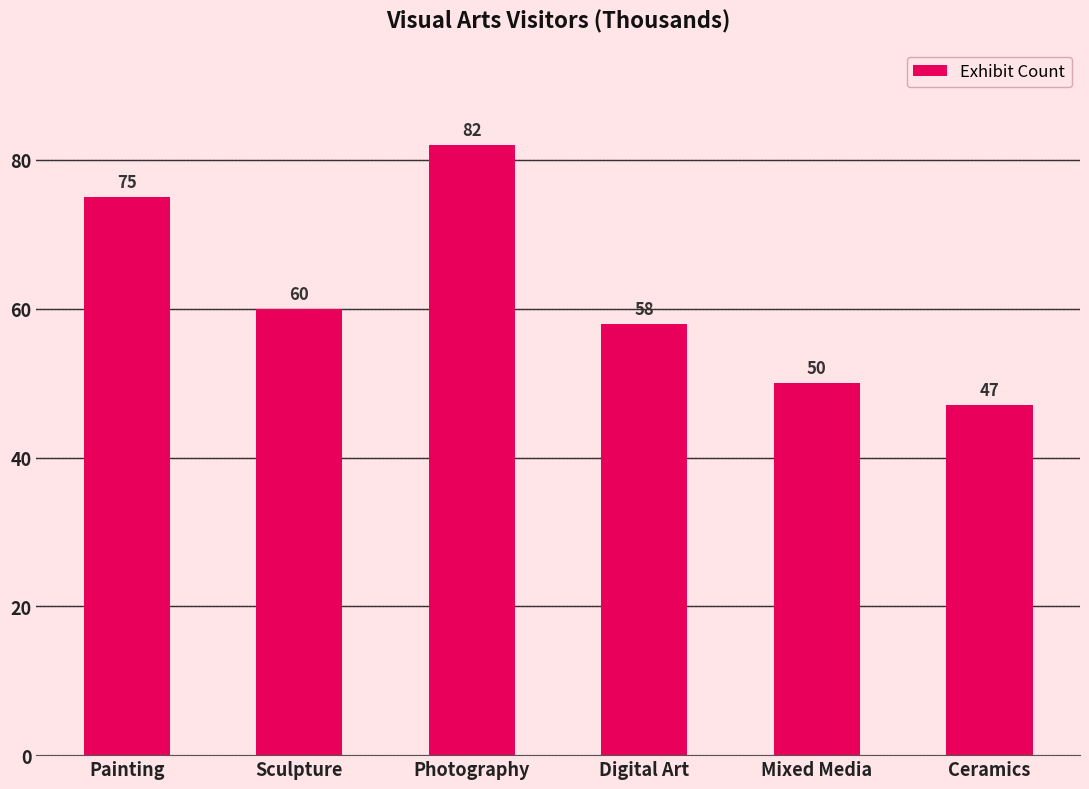

Reading left to right, list all the values displayed in this chart.

Painting=75	Sculpture=60	Photography=82	Digital Art=58	Mixed Media=50	Ceramics=47